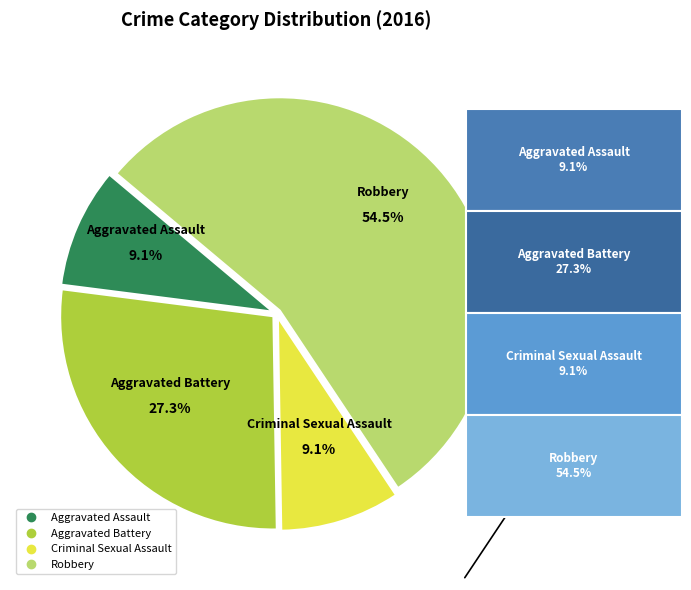

Does Robbery account for over 50% of the chart?

Yes